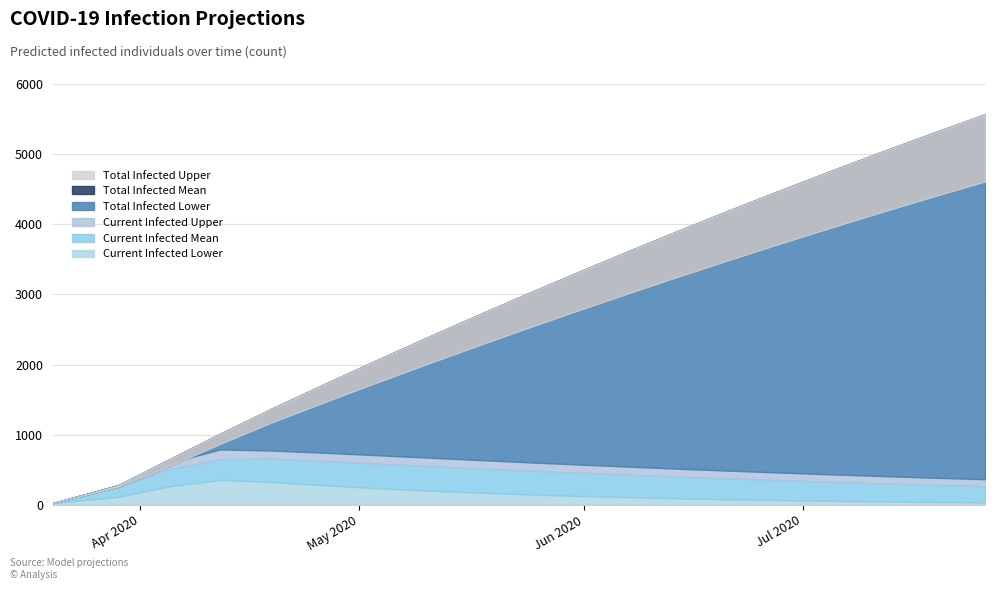

What is the maximum value shown in the chart?

5568